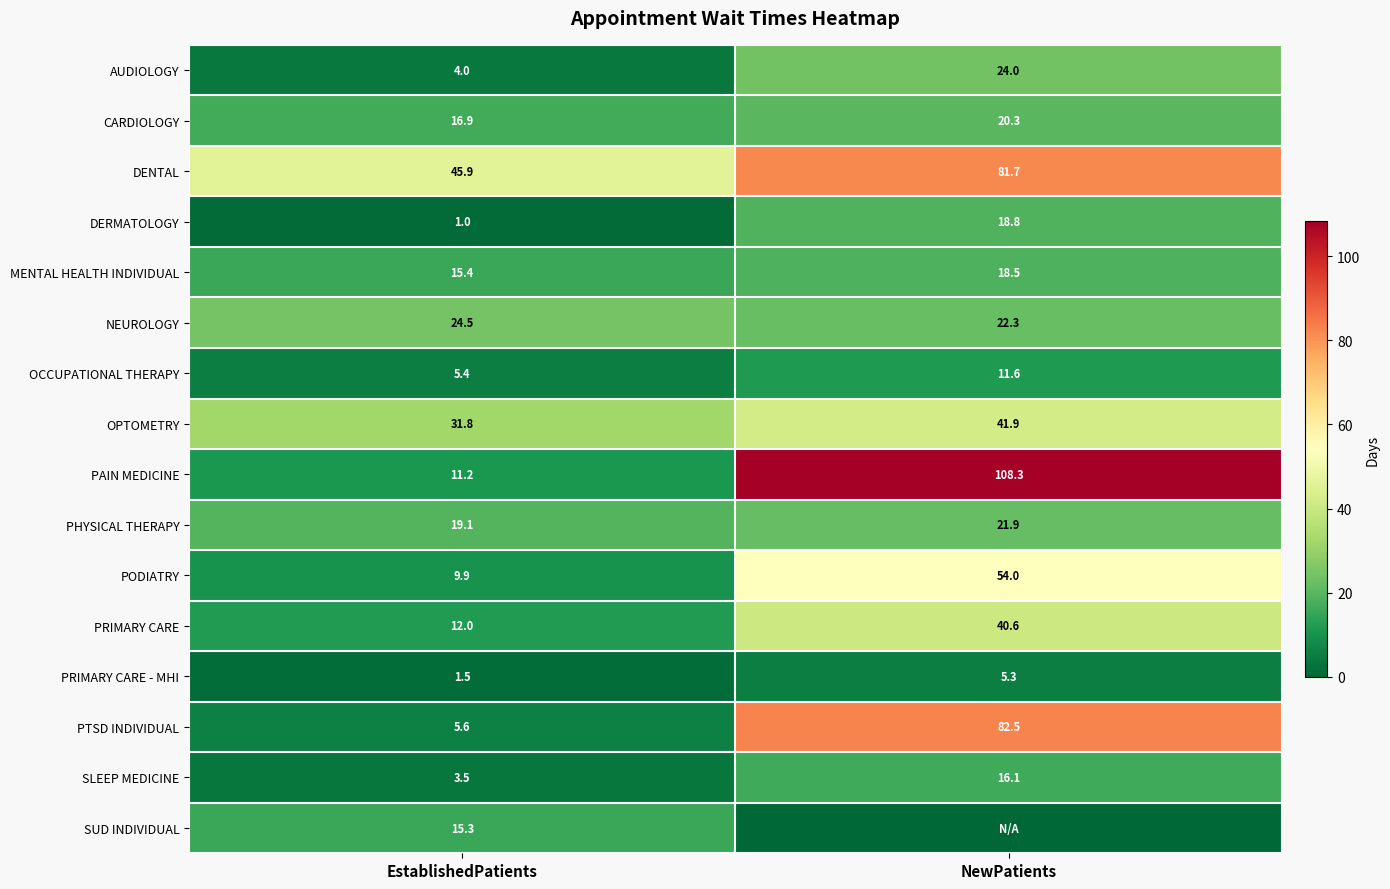

What is the highest value of the PODIATRY series?

54.0